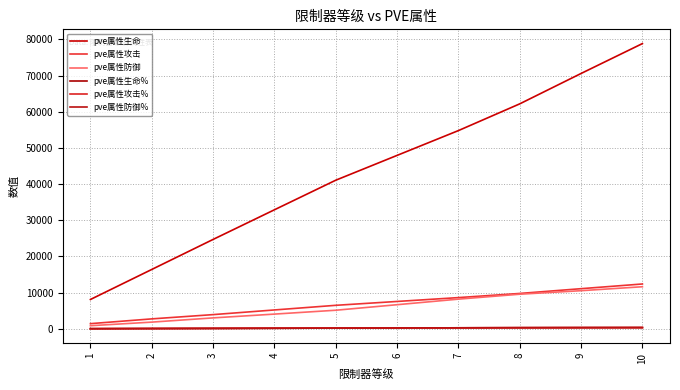

What is the total value across all series at 3?

32024